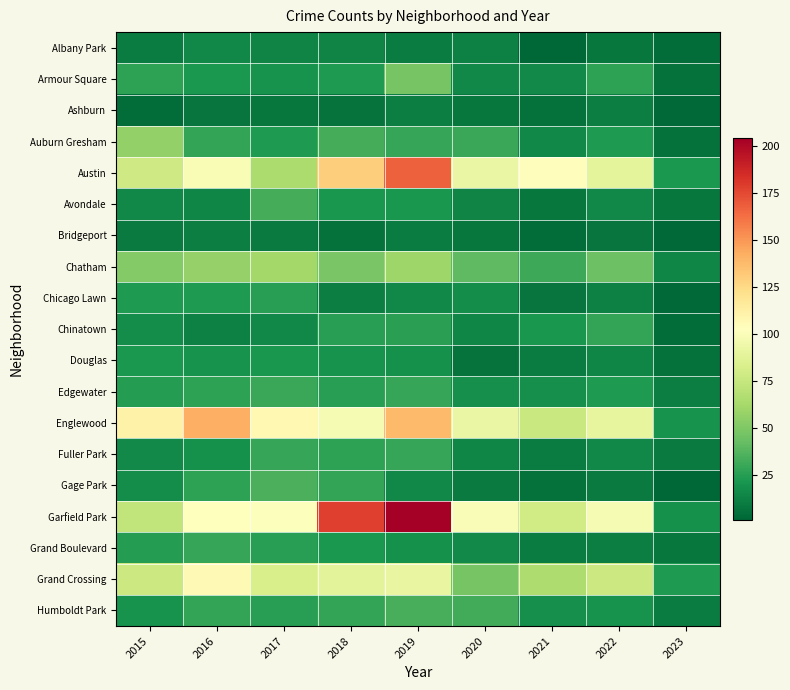

What is the smallest value displayed?

1